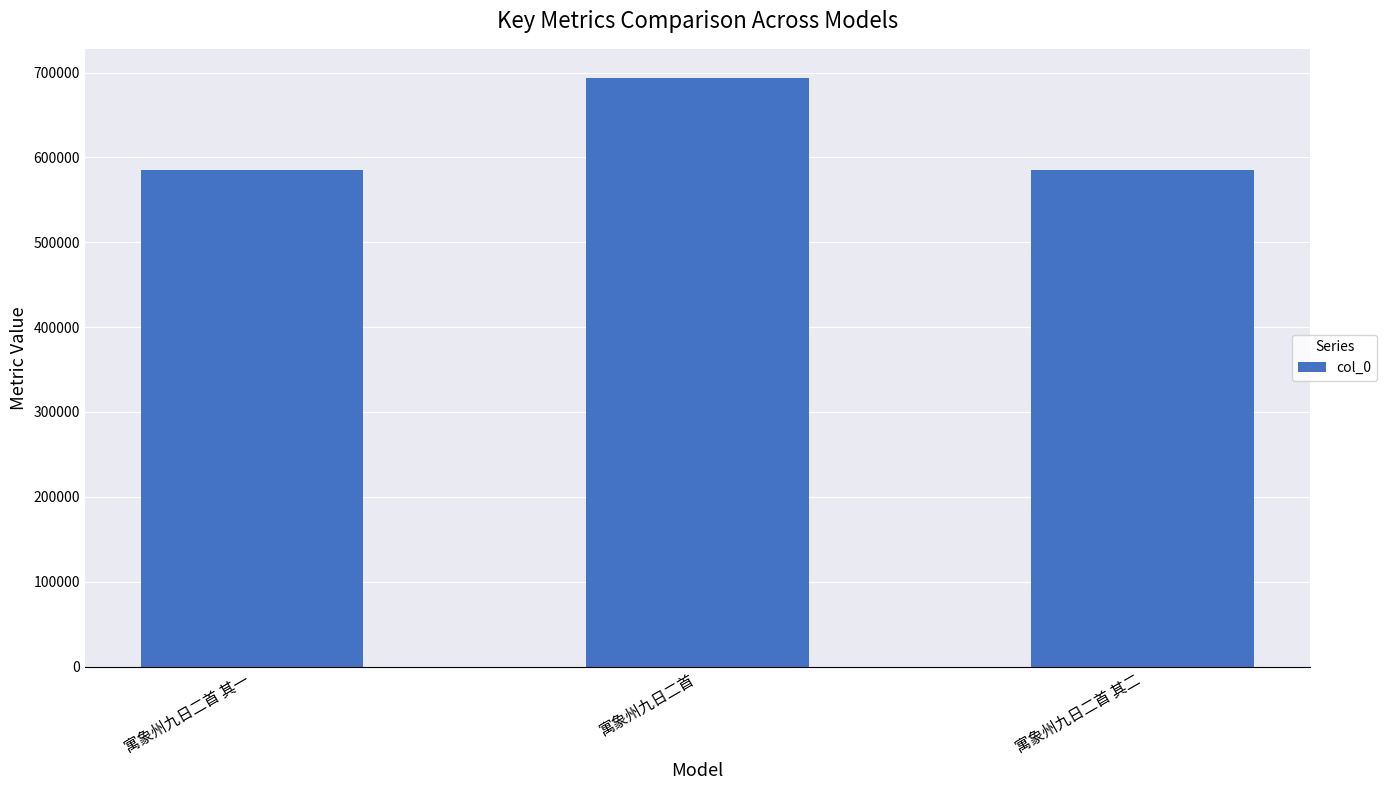

What is the approximate value at 寓象州九日二首 其二, to the nearest 100?

585200